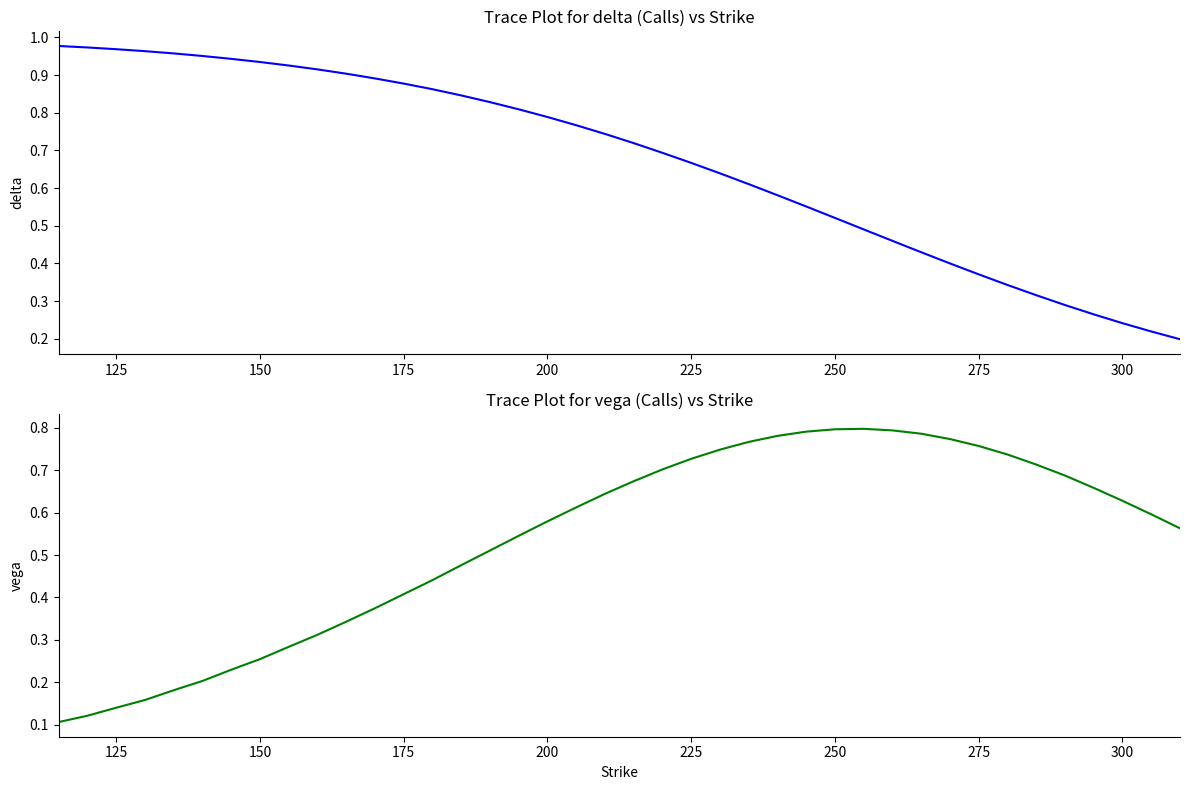

What is the sum of all vega values?

21.4